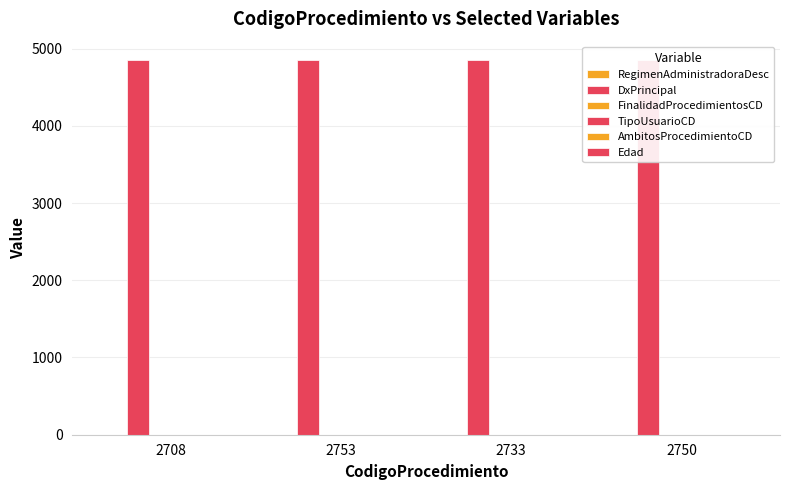

At how many categories does at least one series exceed 1464?

4